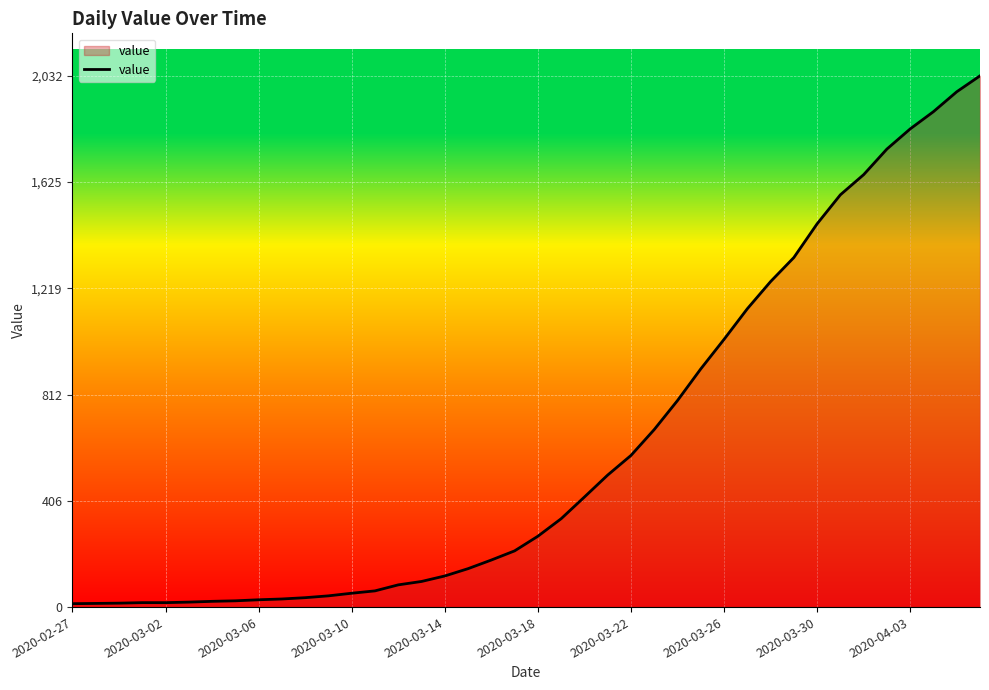

What is the difference between the maximum and minimum values?

2019